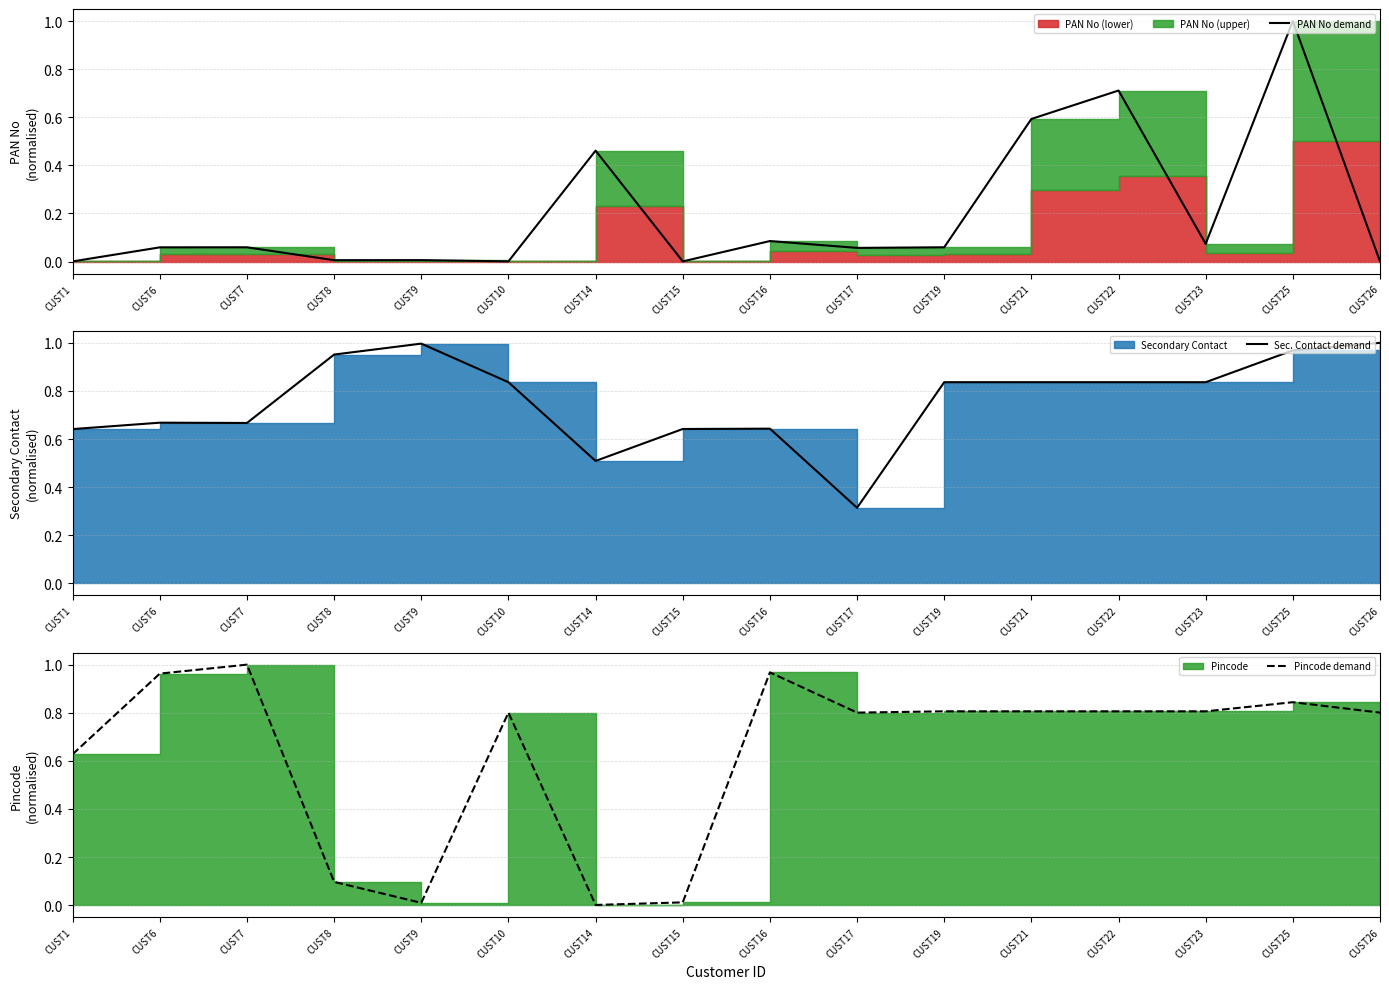

What is the difference between the Pincode demand values at CUST22 and CUST15?

0.8